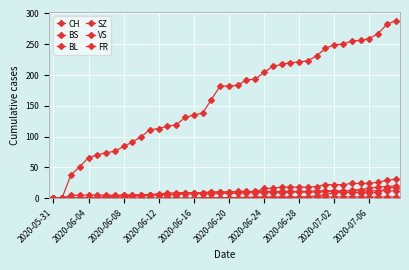

Is this an area chart (filled region under the line)?

No